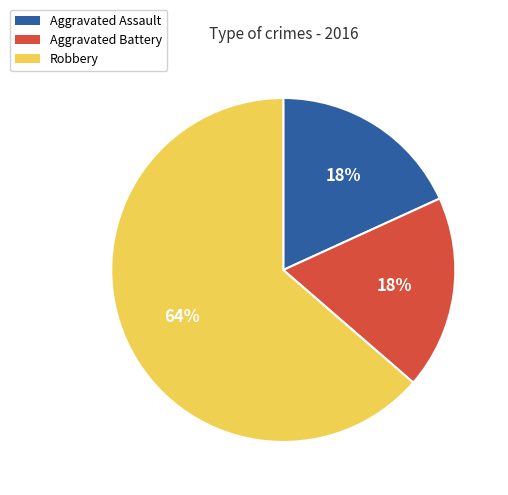

To the nearest percent, what percentage of the pie is Aggravated Battery?

18%